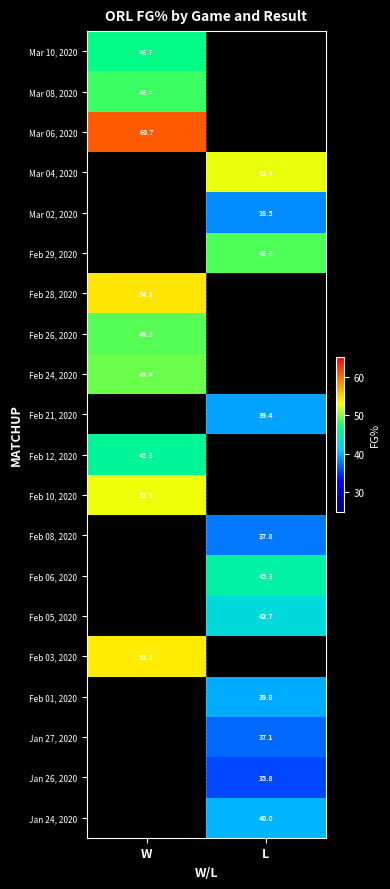

The Feb 05, 2020 series shows 69.6 at L. True or false?

False